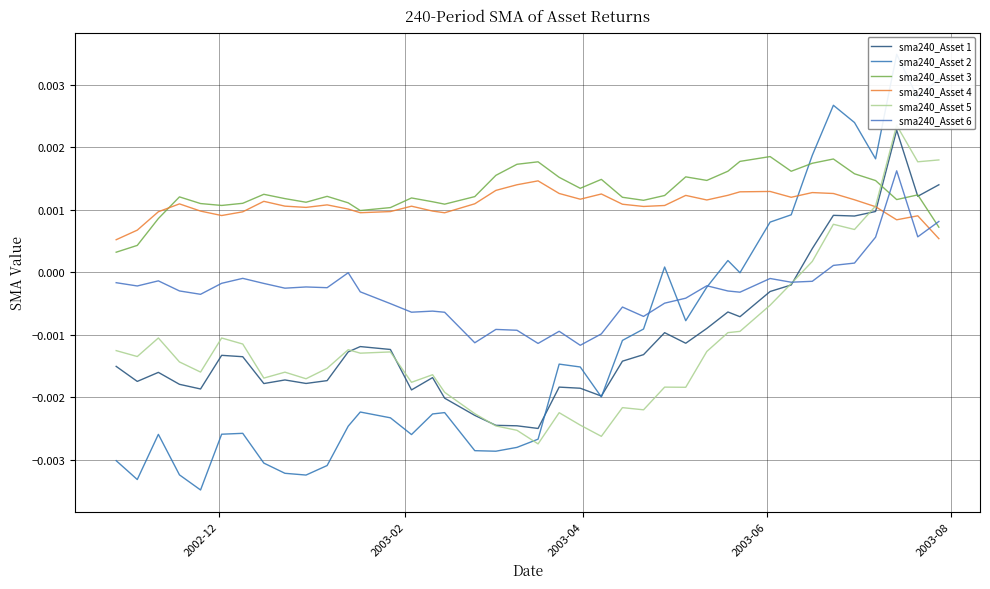

How many times do sma240_Asset 4 and sma240_Asset 6 cross each other?

3